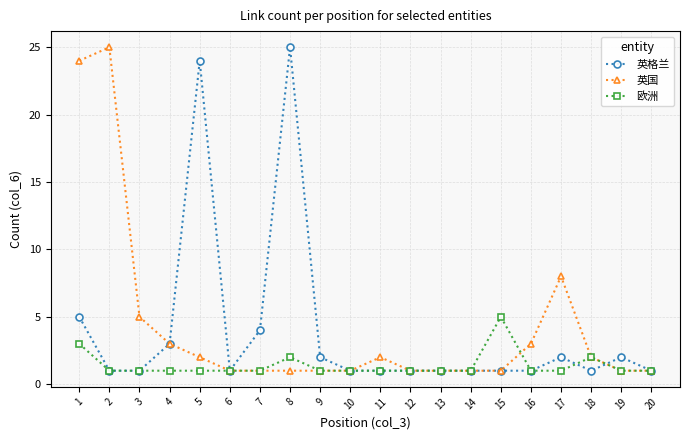

What is the total value across all series at 2?

27